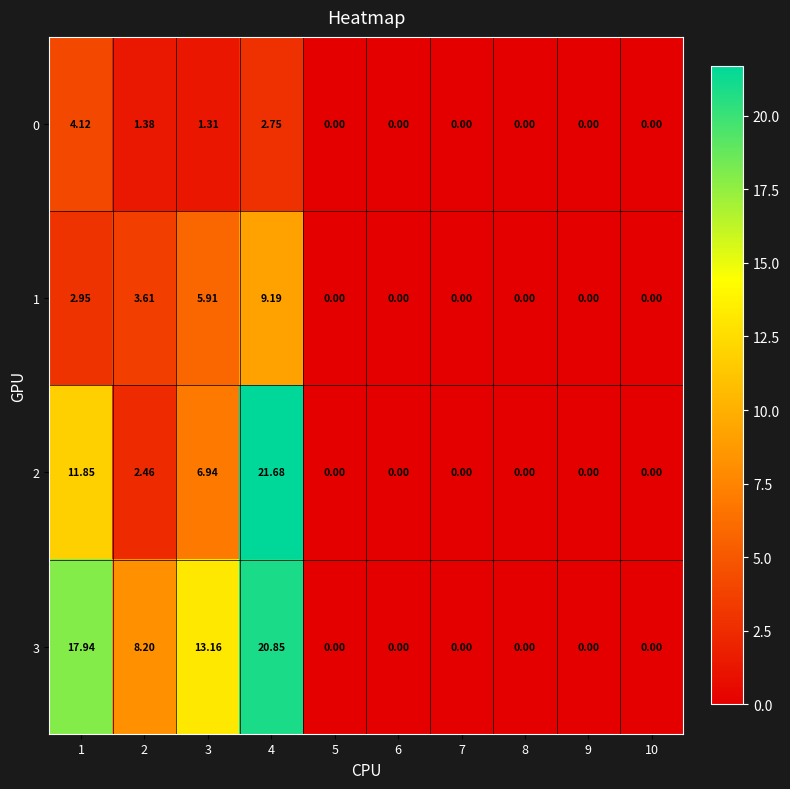

Is the value of 2 at 4 greater than the value of 0 at 5?

Yes